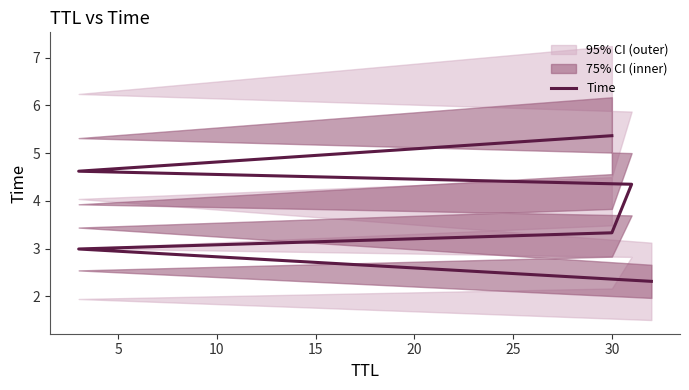

How many lines are shown in the chart?

1